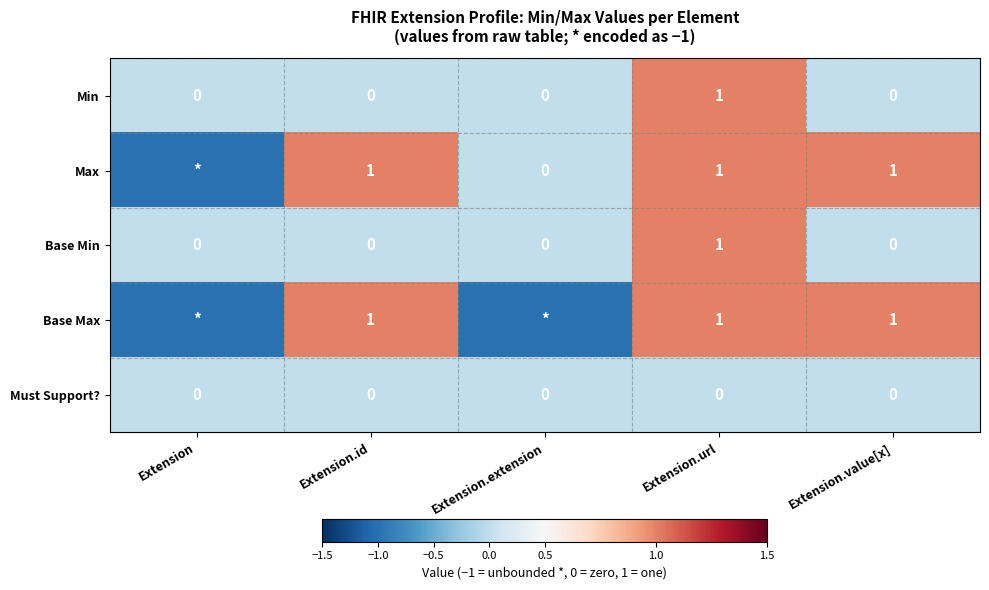

Which category has the highest value in the Min series?

Extension.url